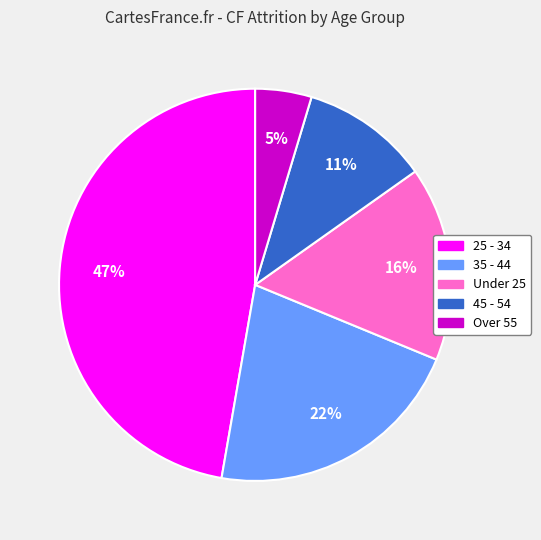

How many slices are in this pie chart?

5